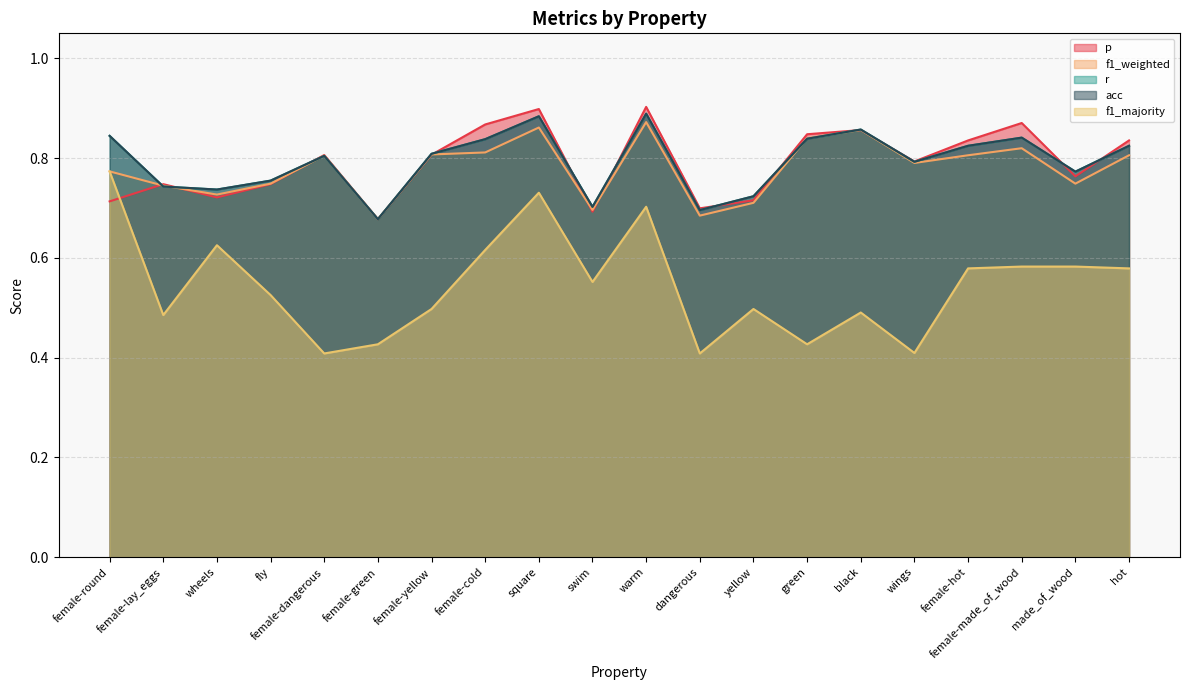

What is the label of the 3rd point from the right?

female-made_of_wood